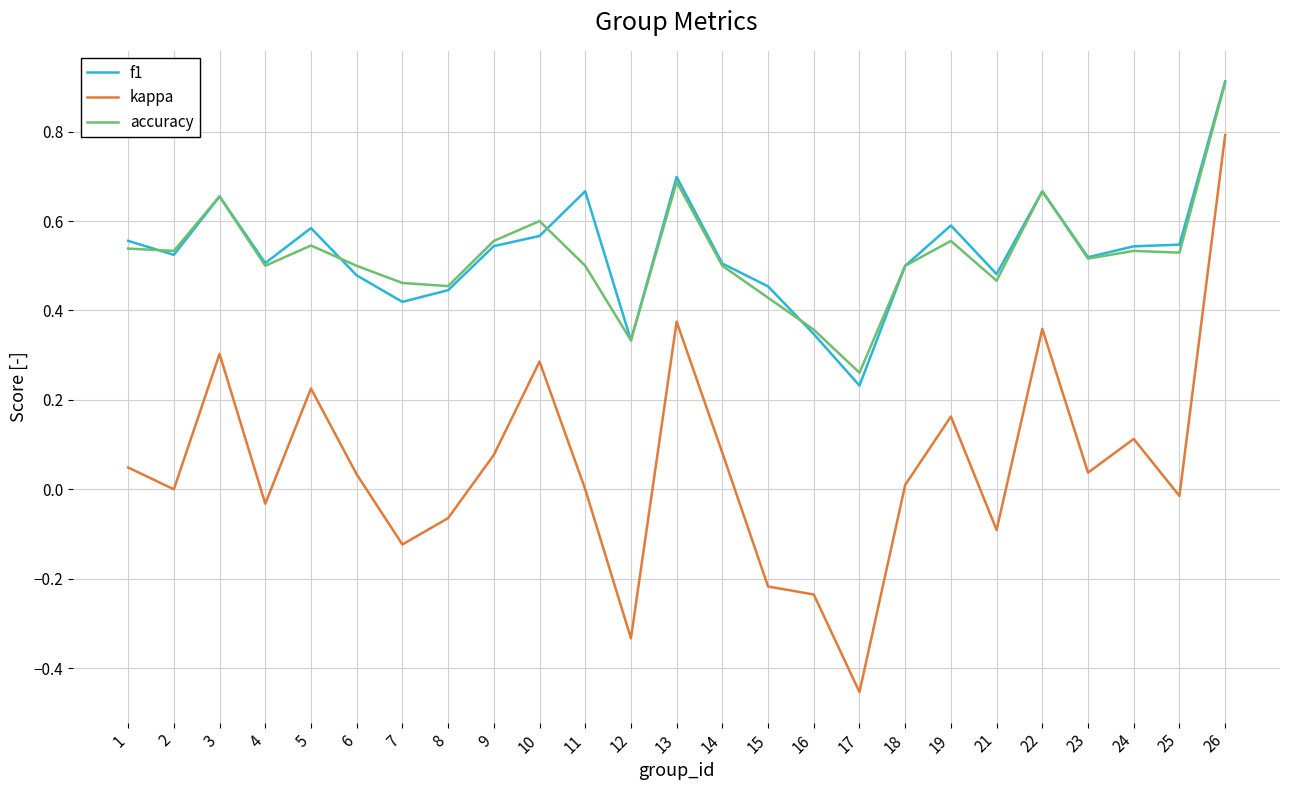

At which category does the chart reach its peak across all series?

26